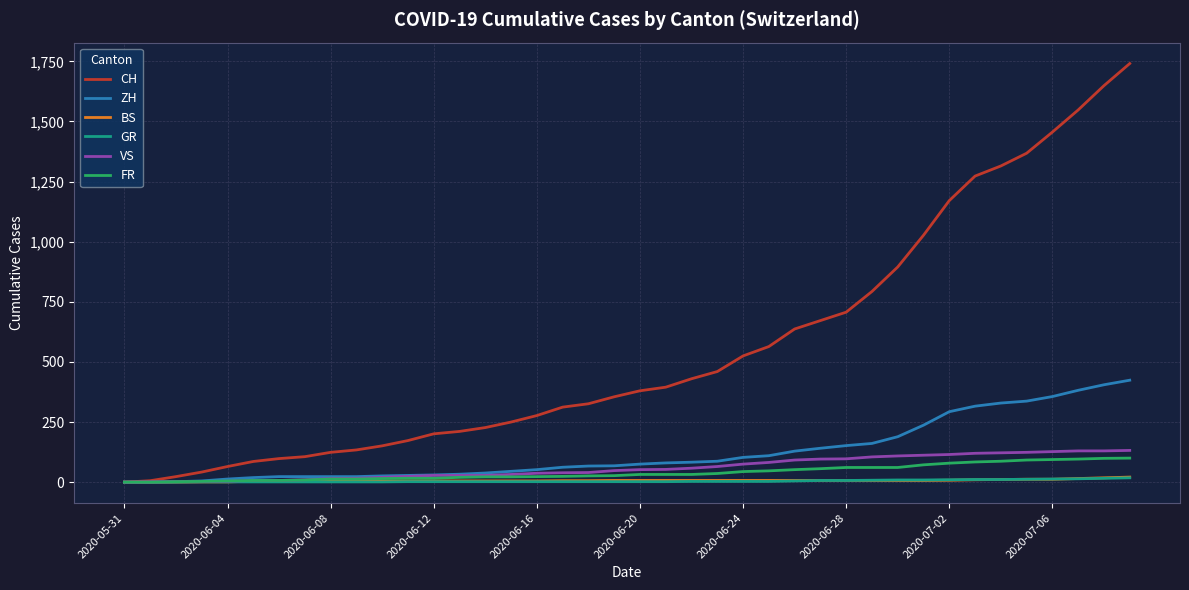

Which series has the largest total across all categories?

CH